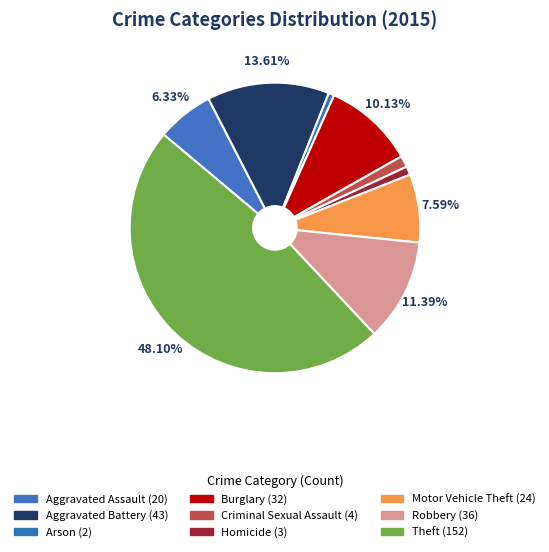

True or false: Theft accounts for 41% of the total.

False